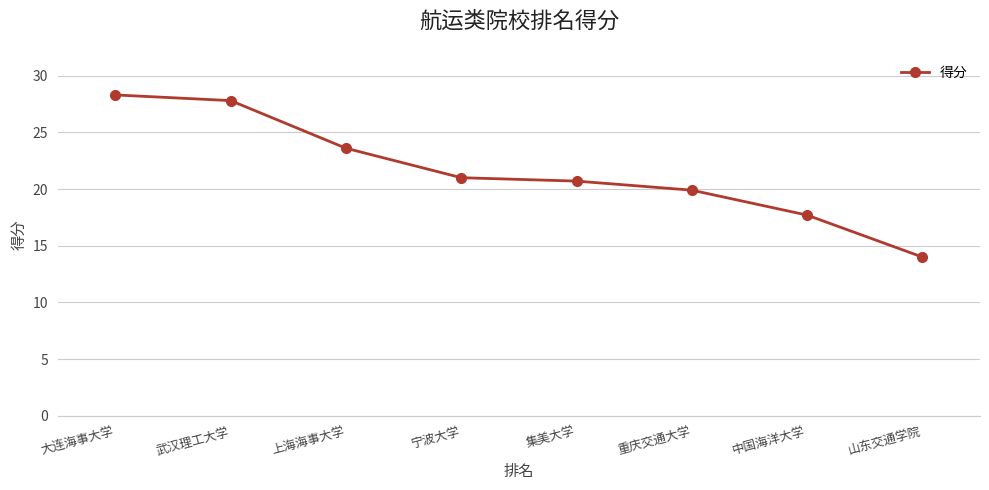

List the labels in order of value, smallest first.

山东交通学院, 中国海洋大学, 重庆交通大学, 集美大学, 宁波大学, 上海海事大学, 武汉理工大学, 大连海事大学